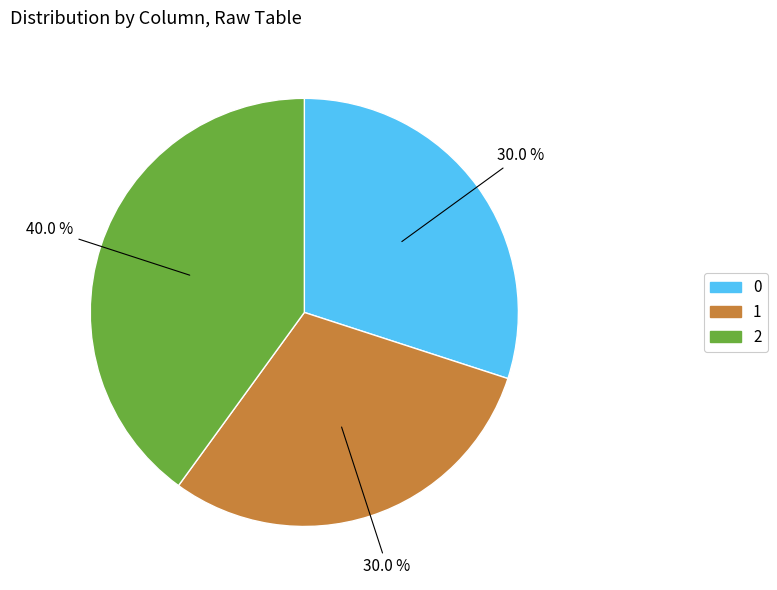

Approximately how many times larger is the value at 2 compared to 0?

1.3